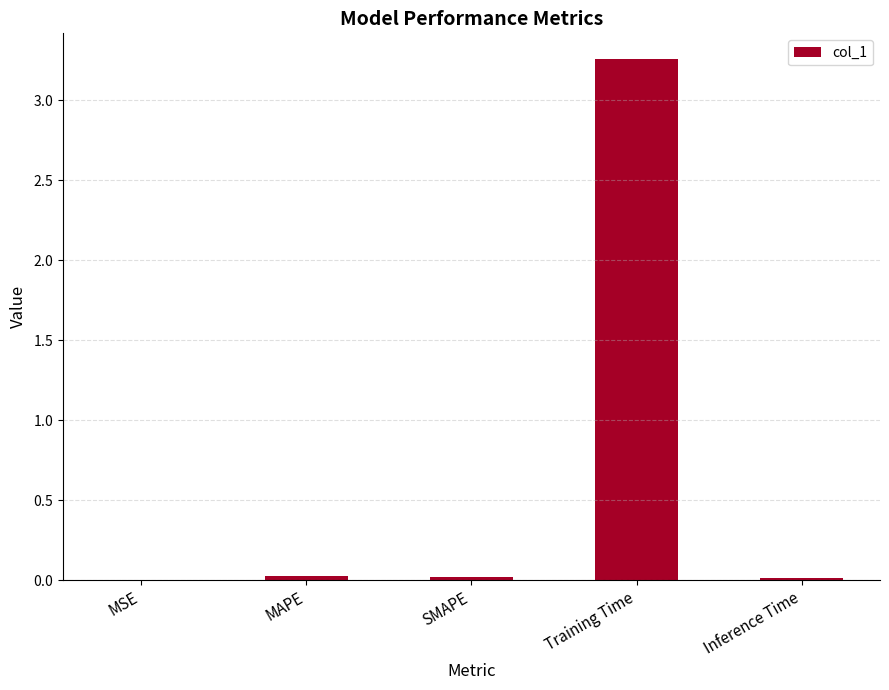

The value at MAPE is 0.0. True or false?

False